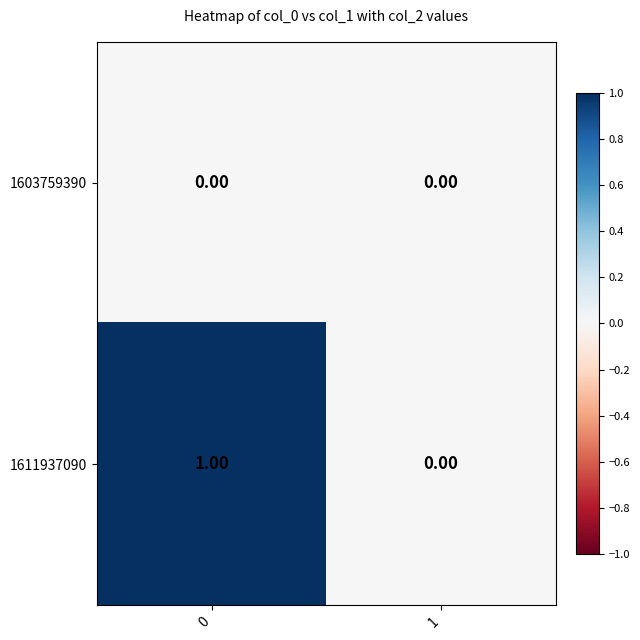

Which series has the widest spread of values?

1611937090